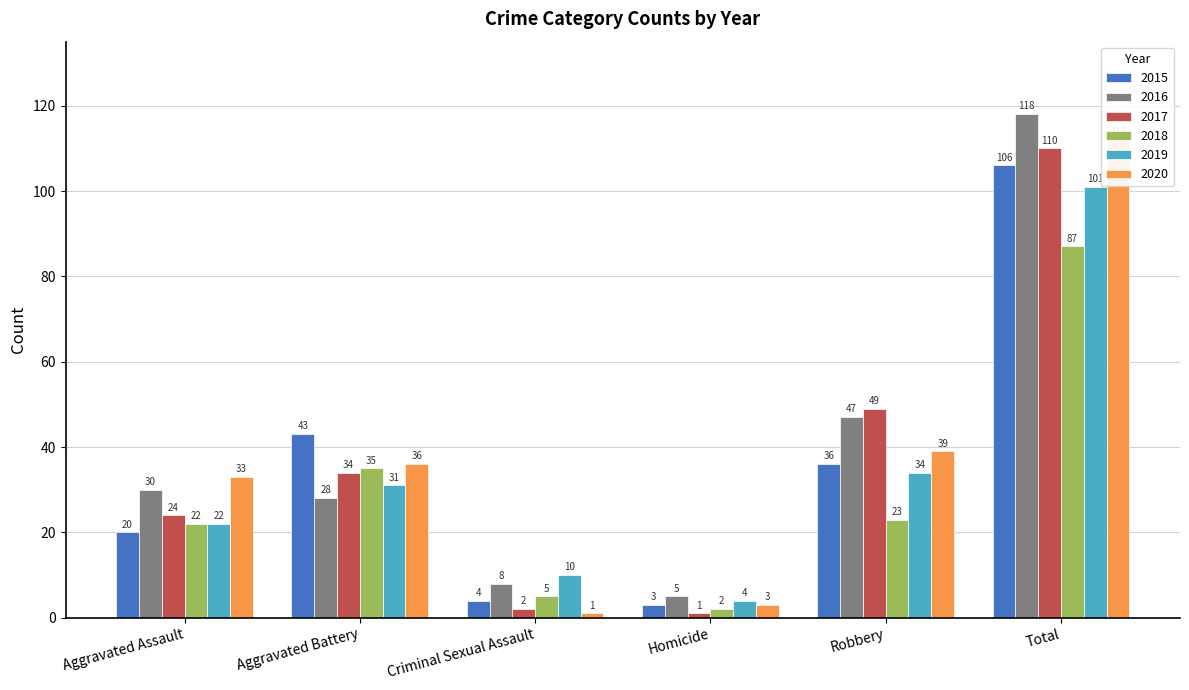

Rank the series at Aggravated Assault from lowest to highest value.

2015, 2018, 2019, 2017, 2016, 2020